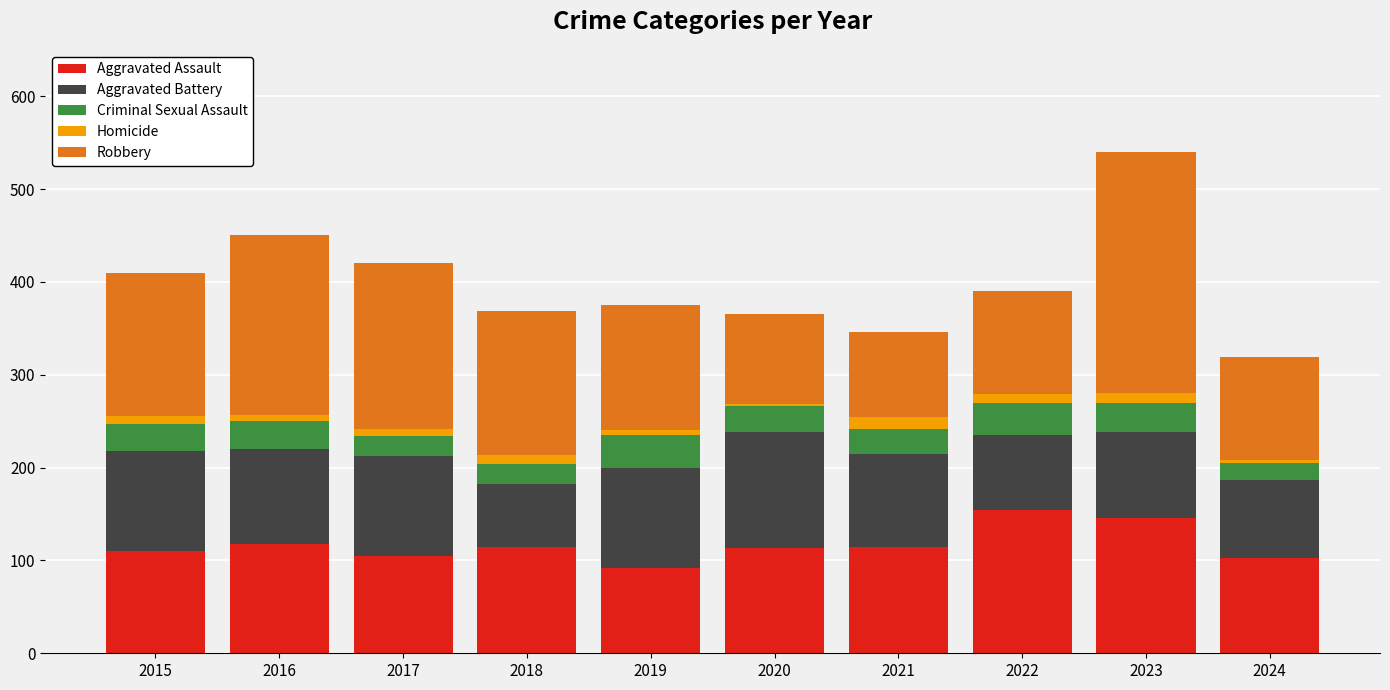

The value of Aggravated Assault at 2016 is 118. True or false?

True